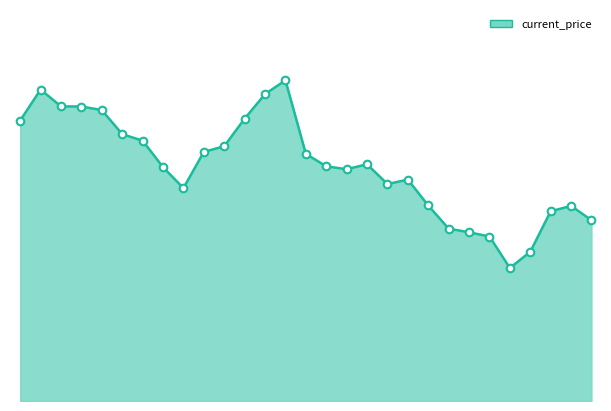

Is this an area chart (filled region under the line)?

Yes